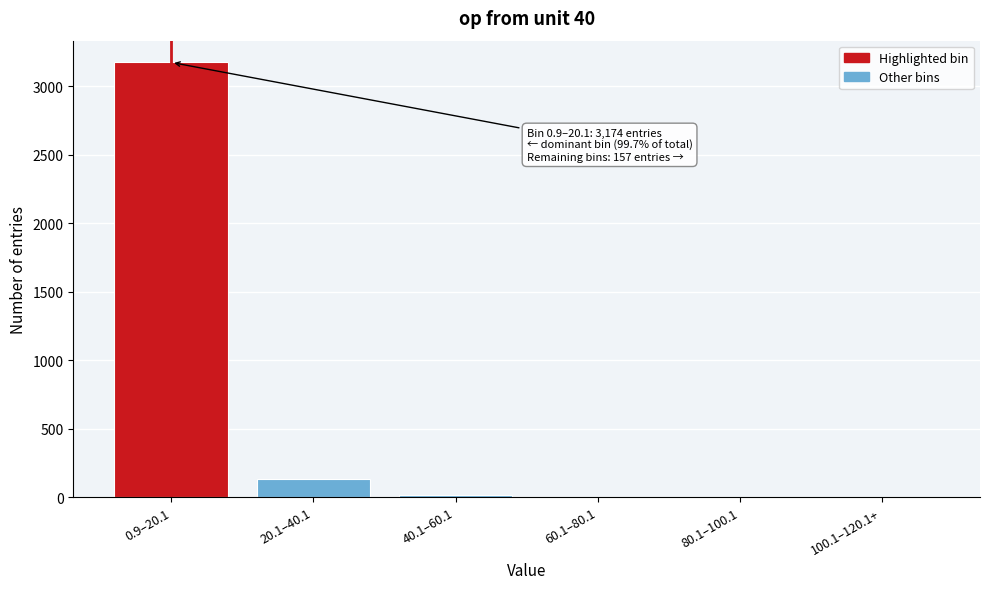

What is the sum of all values?

3331